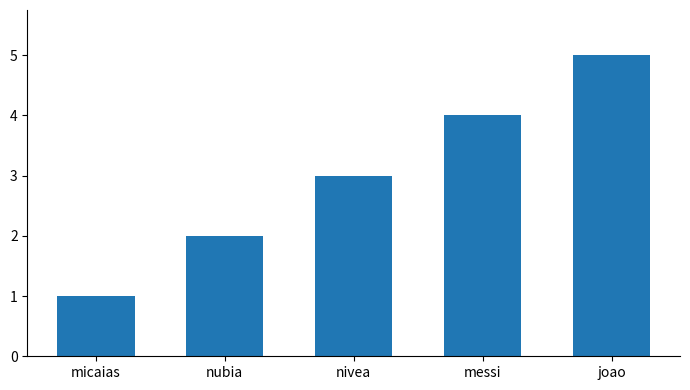

List the labels in order of value, smallest first.

micaias, nubia, nivea, messi, joao